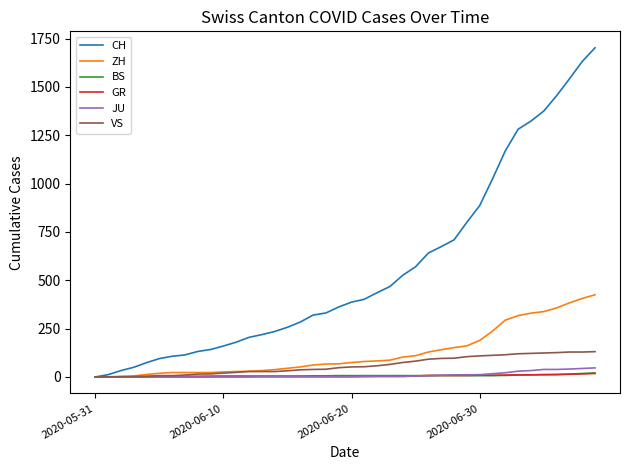

Which series has the largest total across all categories?

CH